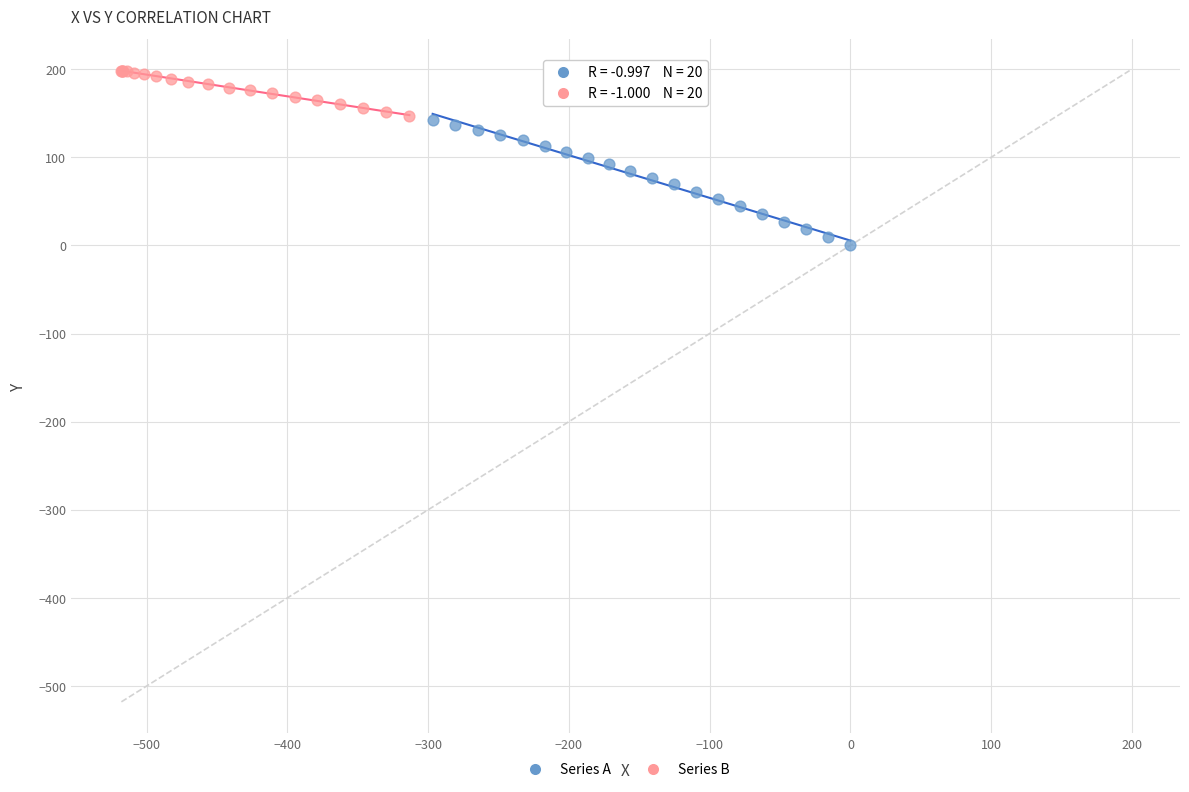

Which series reaches the maximum Y coordinate?

Series B